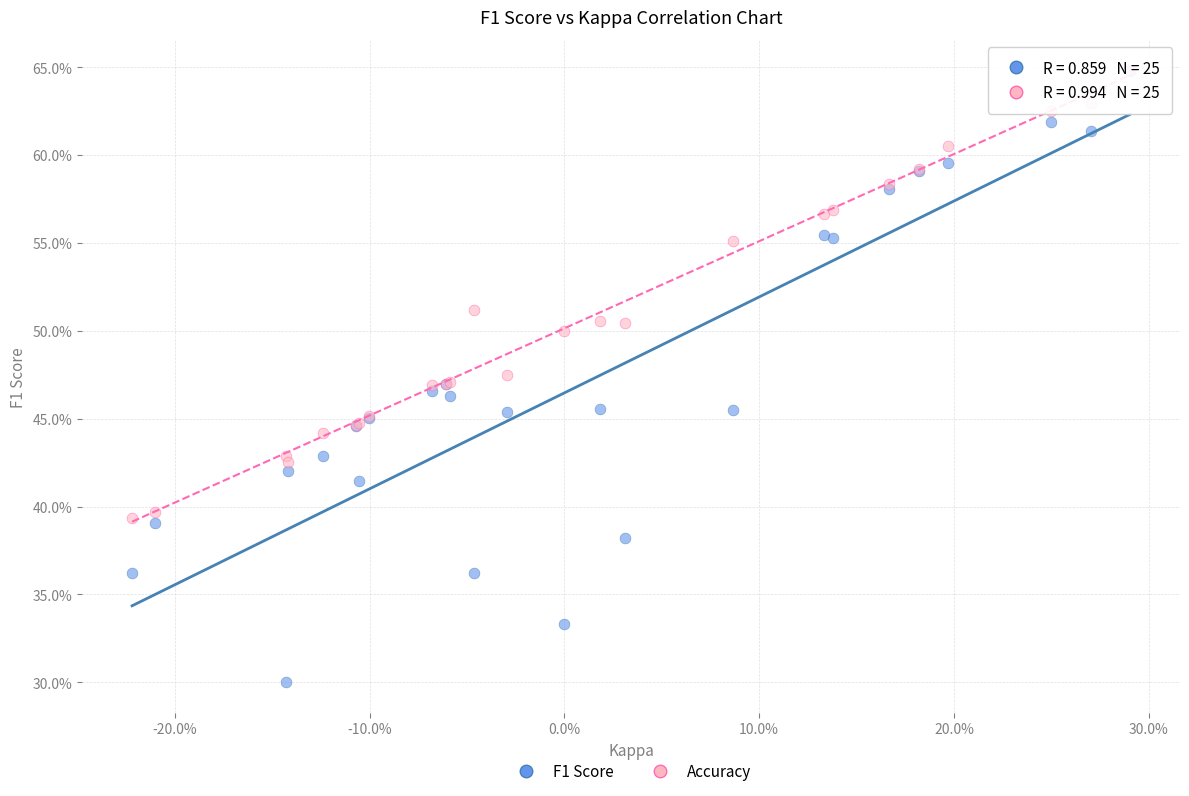

Which series contains the lowest Y value?

F1 Score